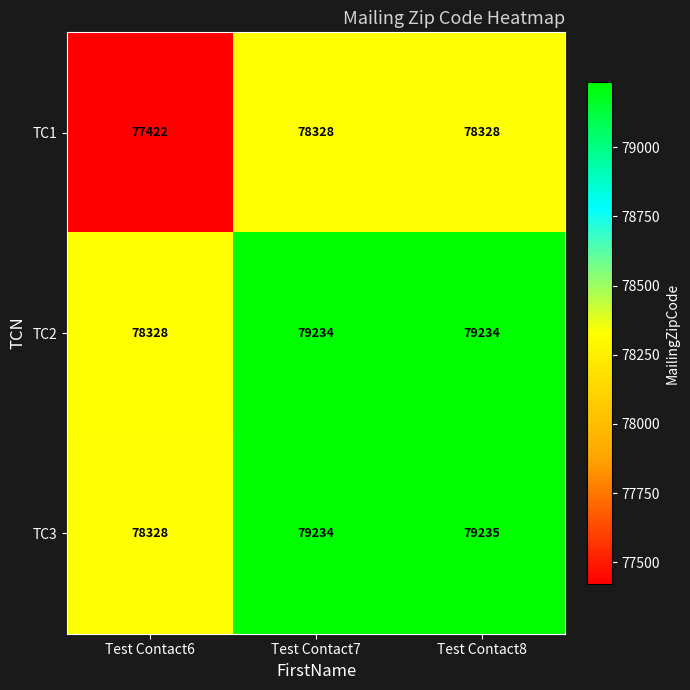

Which label corresponds to the smallest value in the chart?

Test Contact6